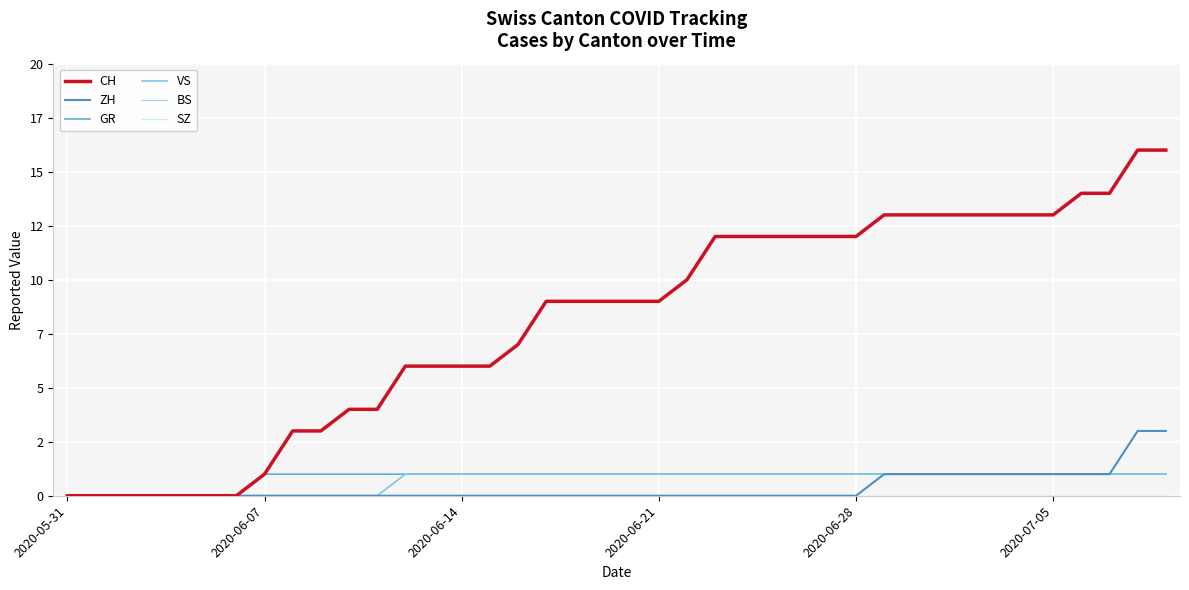

Does the chart display data point markers on the line(s)?

No